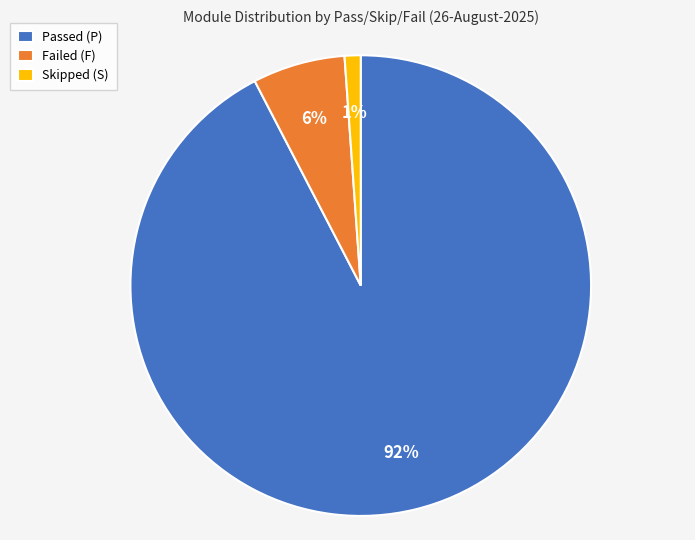

Which slice is the largest?

Passed (P)